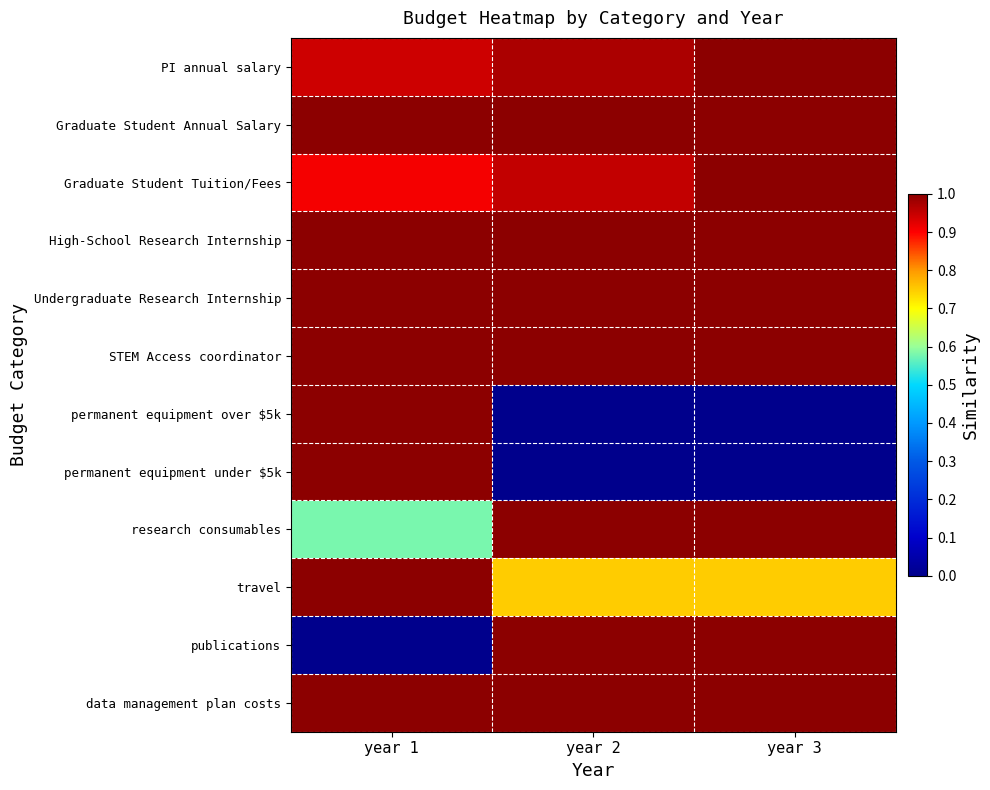

Reading left to right, list all the values displayed in this chart.

PI annual salary: year 1=0.9	year 2=1.0	year 3=1.0
Graduate Student Annual Salary: year 1=1.0	year 2=1.0	year 3=1.0
Graduate Student Tuition/Fees: year 1=0.9	year 2=1.0	year 3=1.0
High-School Research Internship: year 1=1.0	year 2=1.0	year 3=1.0
Undergraduate Research Internship: year 1=1.0	year 2=1.0	year 3=1.0
STEM Access coordinator: year 1=1.0	year 2=1.0	year 3=1.0
permanent equipment over $5k: year 1=1.0	year 2=0.0	year 3=0.0
permanent equipment under $5k: year 1=1.0	year 2=0.0	year 3=0.0
research consumables: year 1=0.6	year 2=1.0	year 3=1.0
travel: year 1=1.0	year 2=0.7	year 3=0.7
publications: year 1=0.0	year 2=1.0	year 3=1.0
data management plan costs: year 1=1.0	year 2=1.0	year 3=1.0